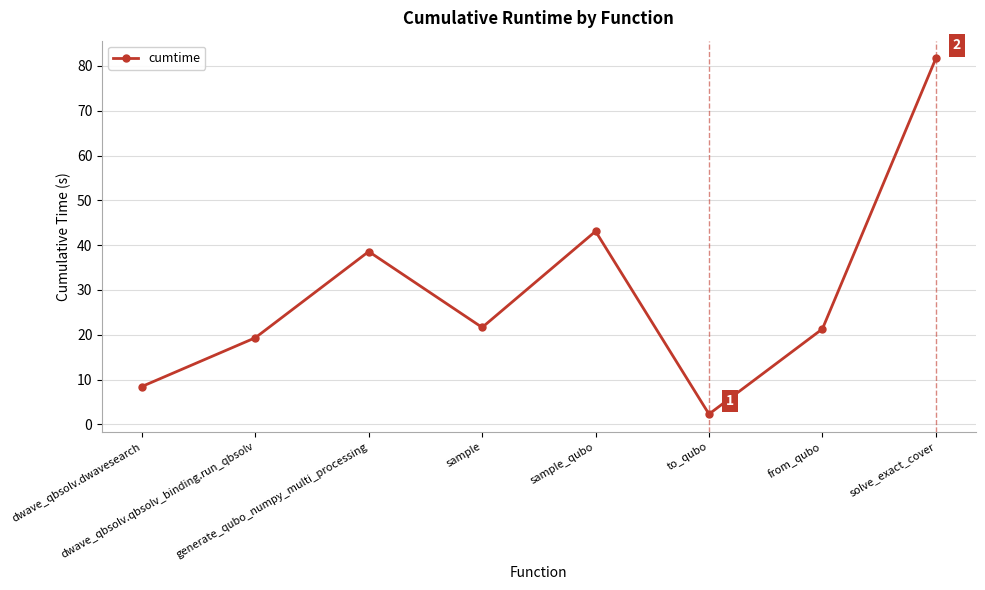

Where is the first local maximum?

generate_qubo_numpy_multi_processing